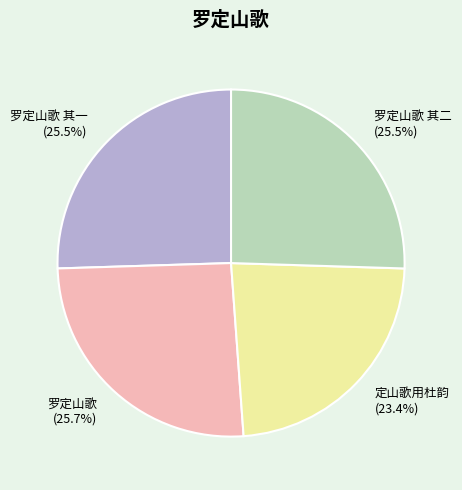

What is the smallest slice in the pie chart?

定山歌用杜韵